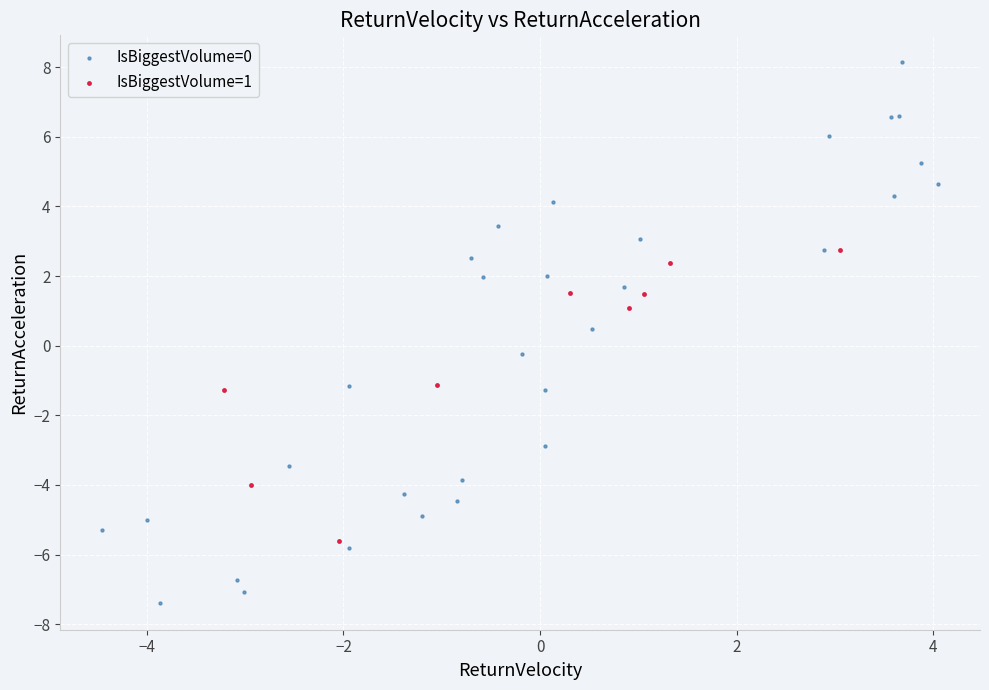

Which series reaches the maximum Y coordinate?

IsBiggestVolume=0